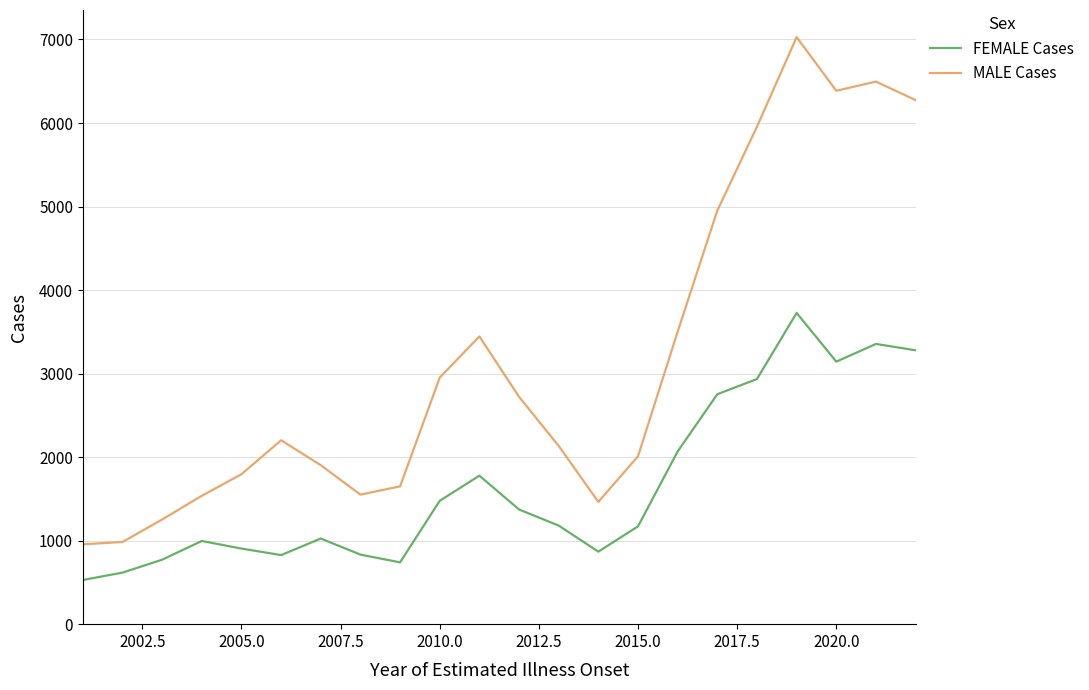

What is the maximum value shown in the chart?

7028